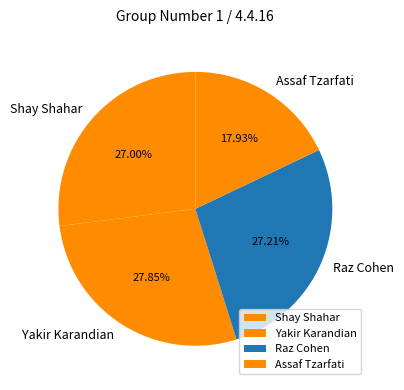

Between Shay Shahar and Assaf Tzarfati, which is larger?

Shay Shahar